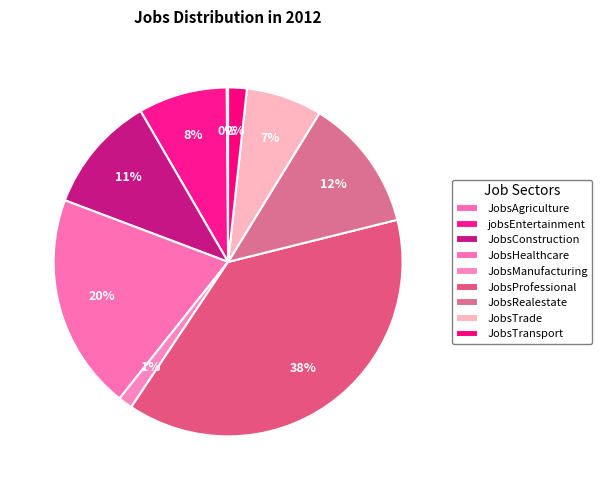

Is there any slice that represents more than half of the pie?

No